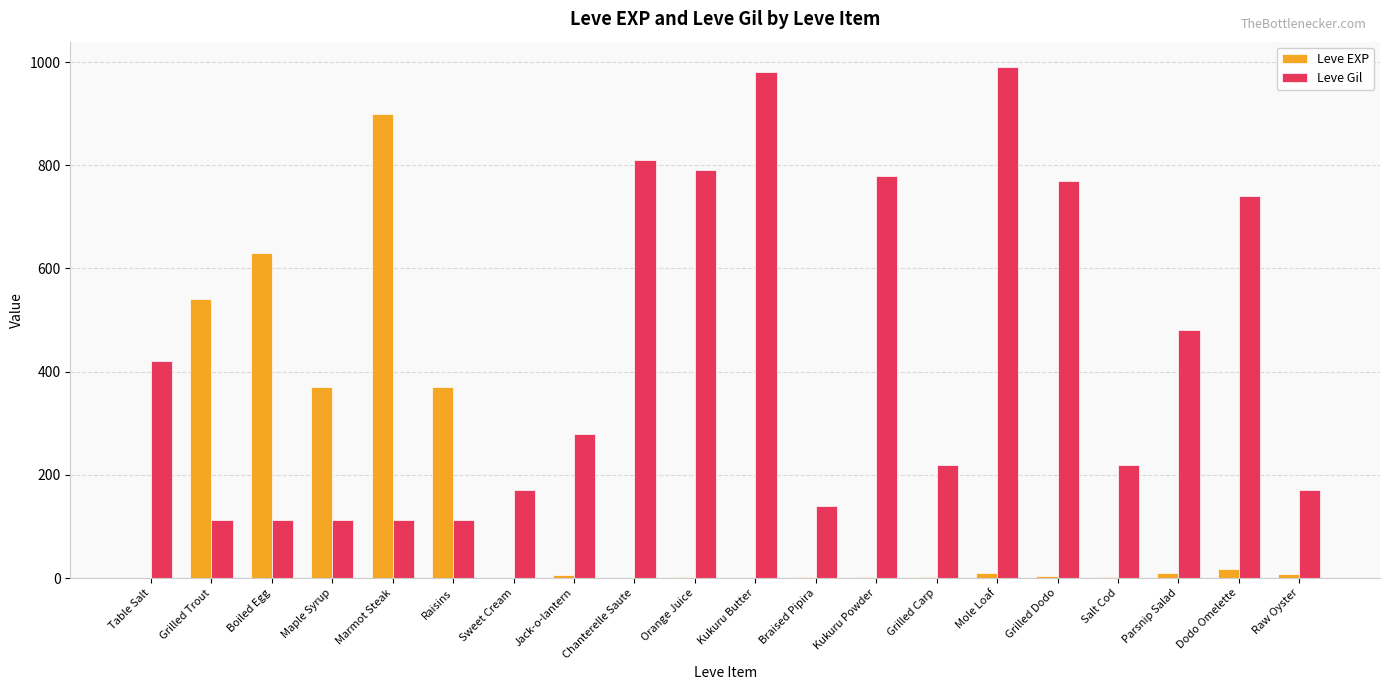

What is the spread (max minus min) of values at Orange Juice?

788